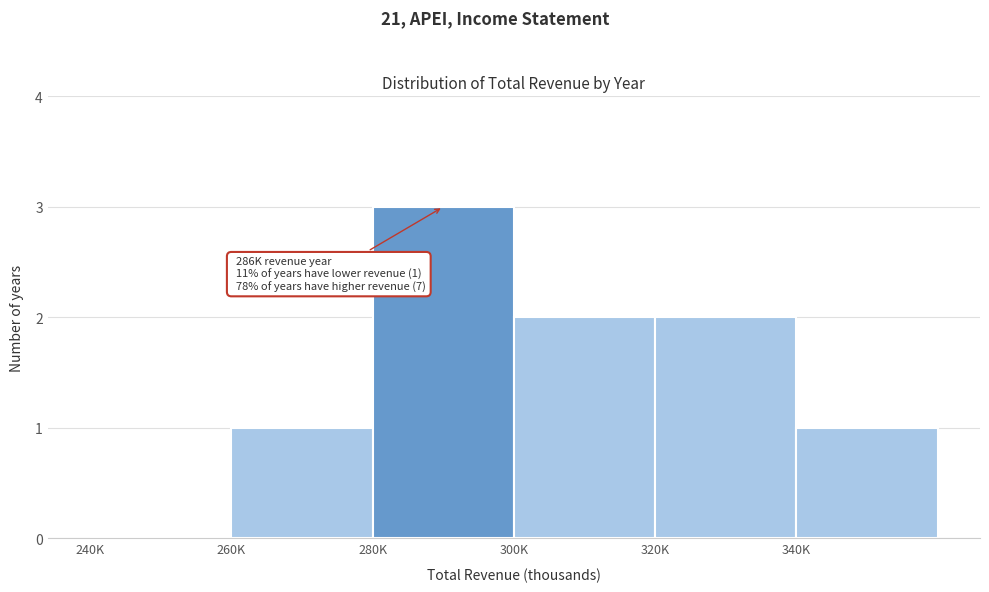

Reading left to right, transcribe all the data shown in this chart.

240K=0	260K=1	280K=3	300K=2	320K=2	340K=1